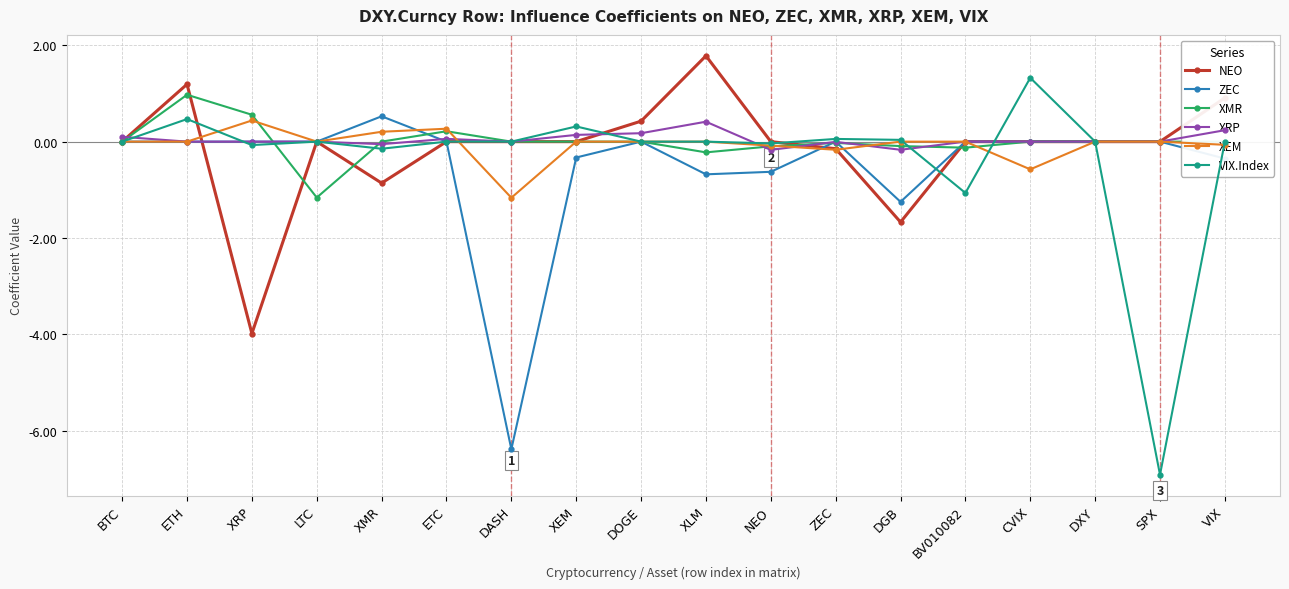

Which category has the lowest value in the XEM series?

DASH